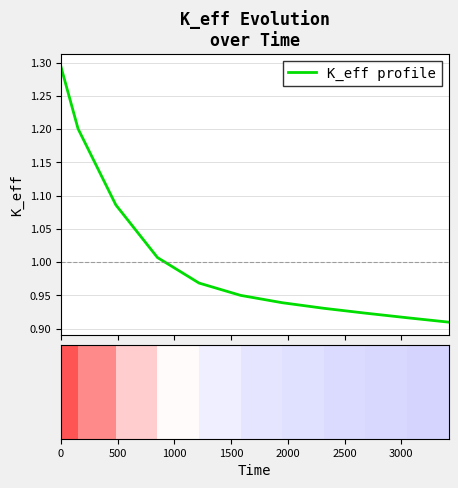

What is the maximum value shown in the chart?

1.3